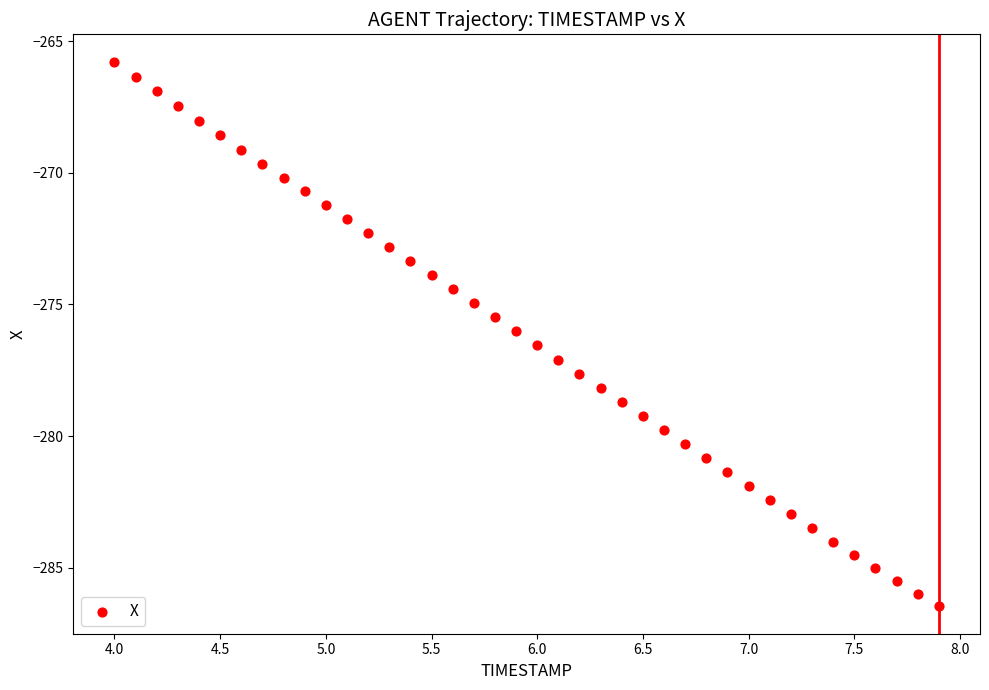

What is the range of Y values (max minus min)?

20.7